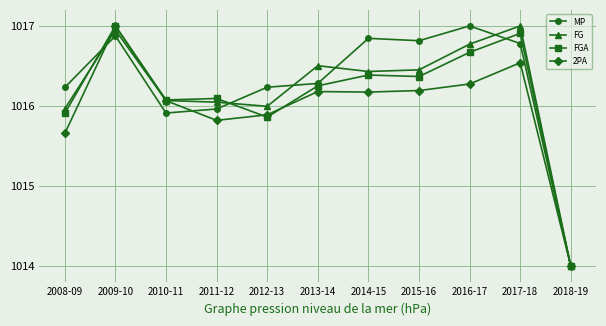

True or false: FG and 2PA cross at least once.

True